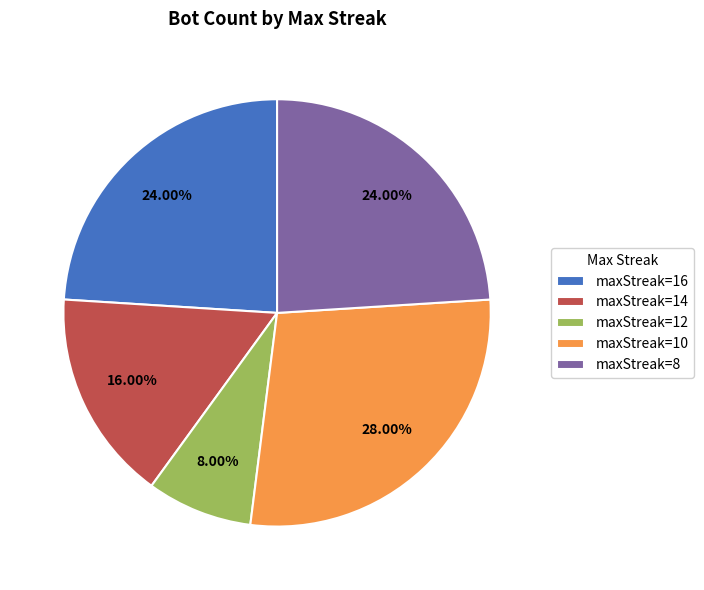

To the nearest percent, what is the difference between the largest and smallest slice percentages?

20%